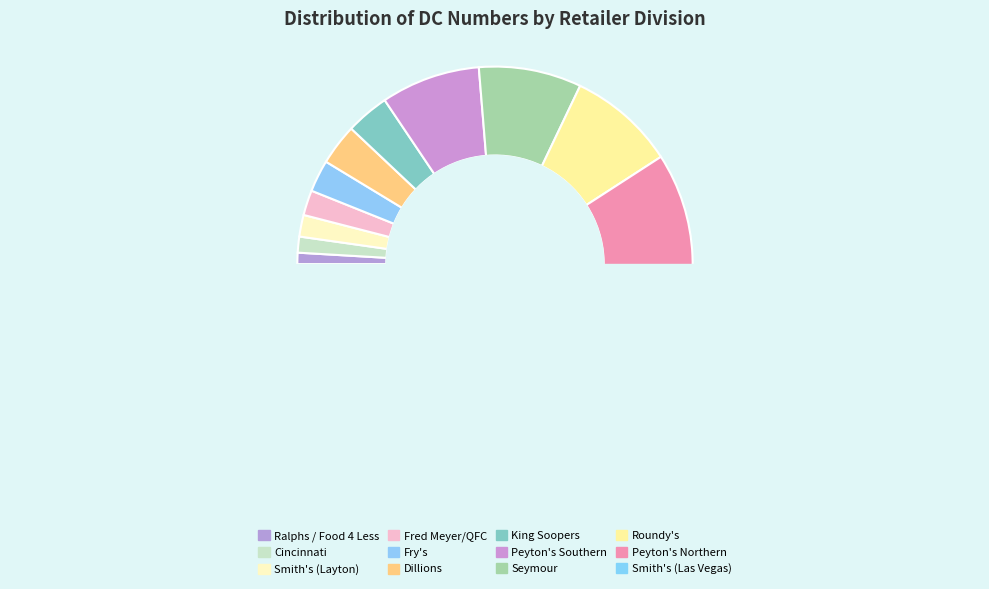

What is the change in value from Peyton's Southern to Seymour?

+3